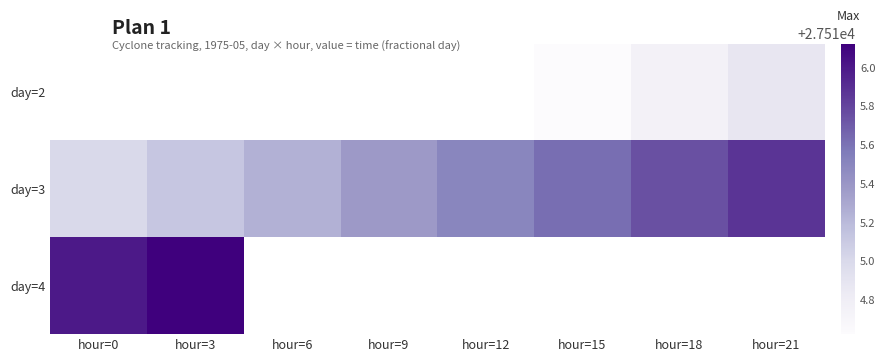

At which label is day=4 closest to 27516?

hour=0